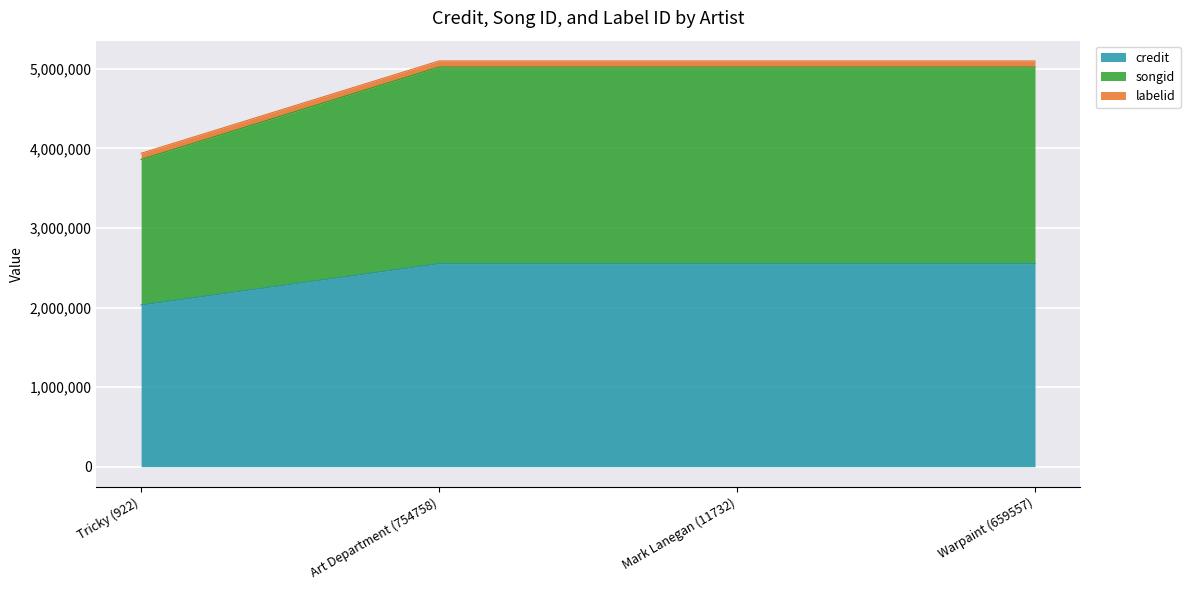

Reading right to left, transcribe all the data shown in this chart.

credit: Warpaint (659557)=2551870	Mark Lanegan (11732)=2551870	Art Department (754758)=2551870	Tricky (922)=2032468
songid: Warpaint (659557)=5024070	Mark Lanegan (11732)=5024070	Art Department (754758)=5024070	Tricky (922)=3862292
labelid: Warpaint (659557)=5100117	Mark Lanegan (11732)=5100117	Art Department (754758)=5100117	Tricky (922)=3939783